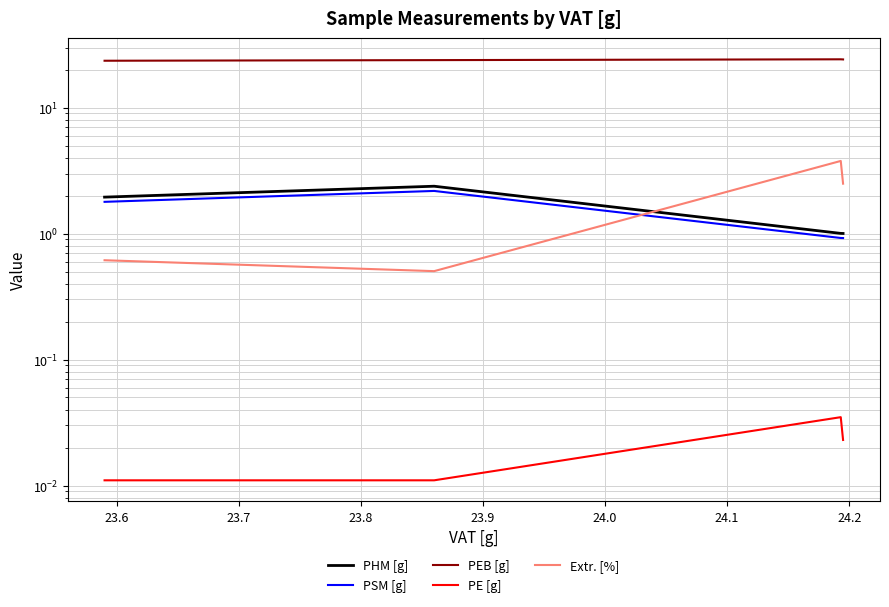

Which series has the largest total across all categories?

PEB [g]